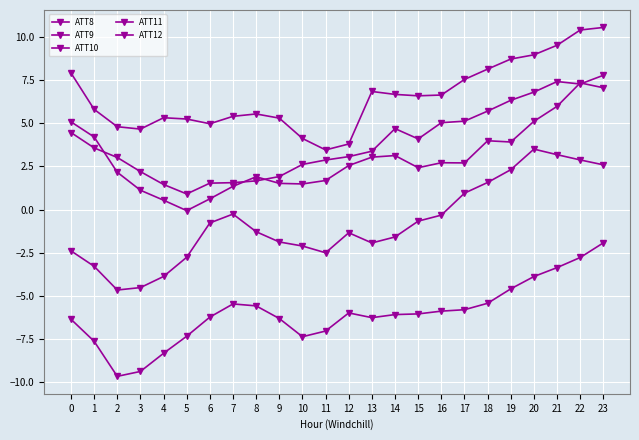

Count the number of data series in this chart.

5